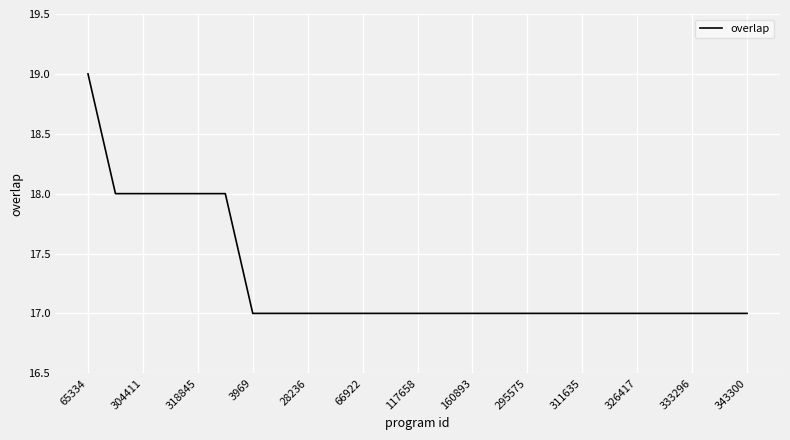

What is the smallest value displayed?

17